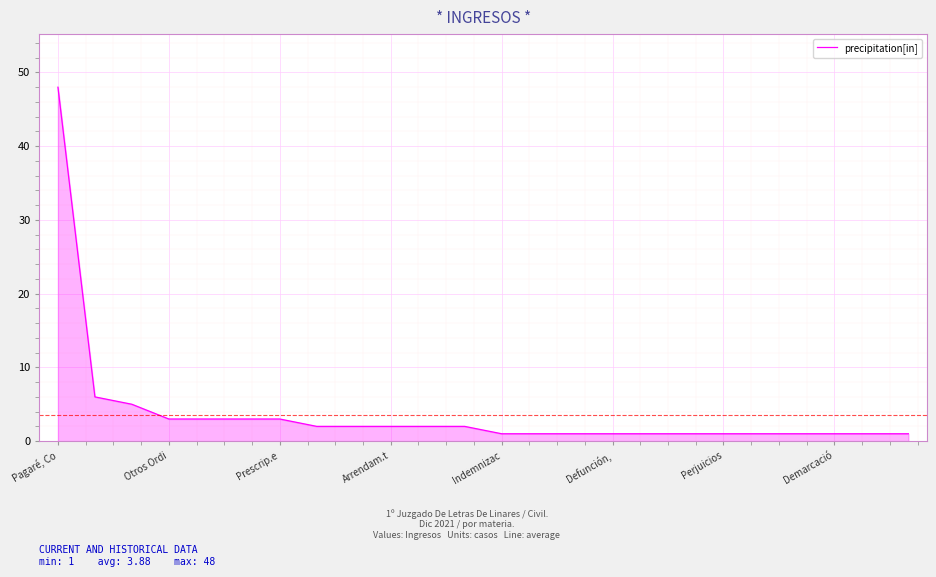

What is the maximum value shown in the chart?

48